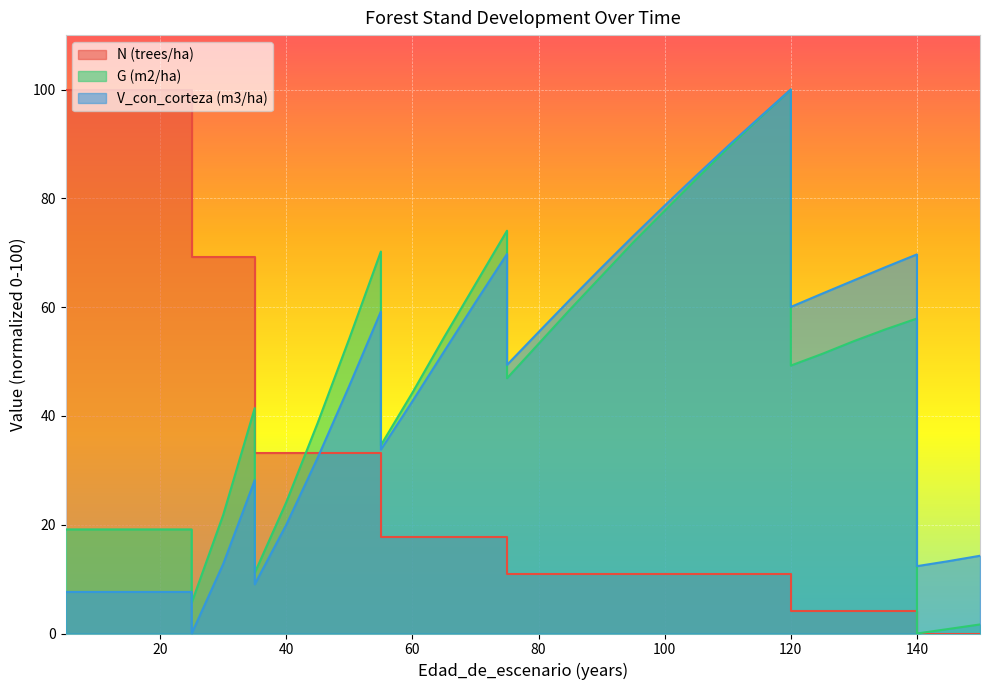

At how many categories does at least one series exceed 53?

27